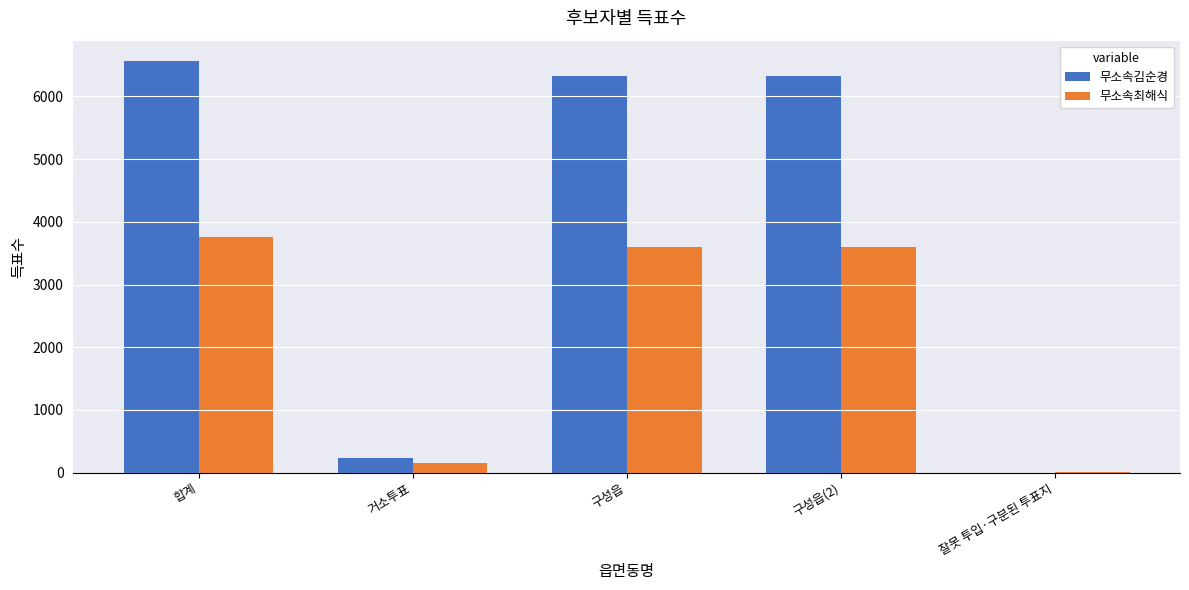

Is the value of 무소속최해식 at 합계 greater than the value of 무소속김순경 at 거소투표?

Yes